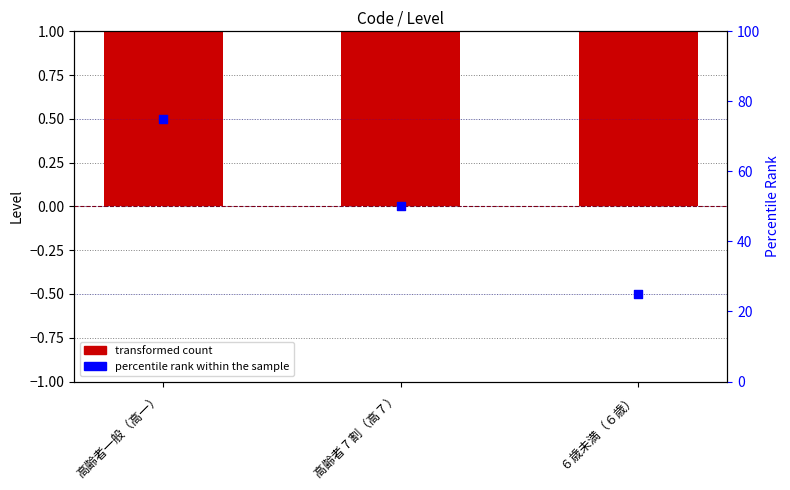

What is the total value across all series at 高齢者一般（高一）?

76